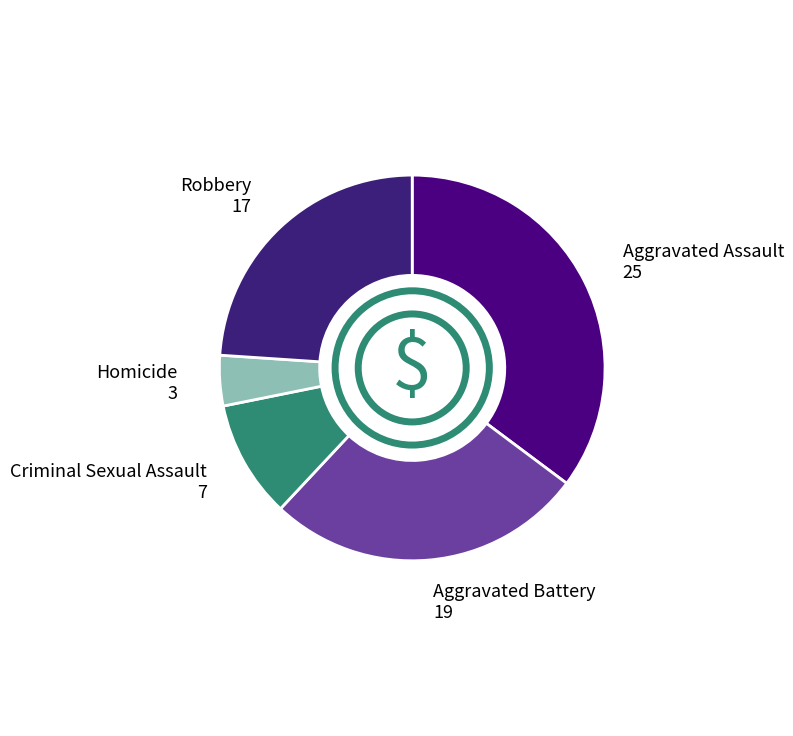

True or false: Aggravated Assault accounts for 35% of the total.

True